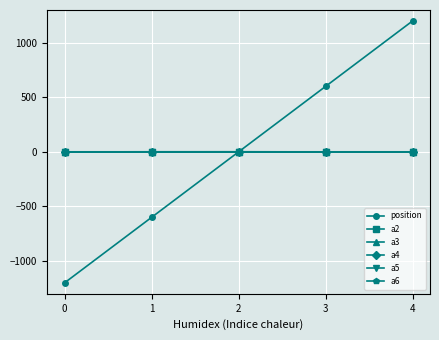

What is the smallest value displayed?

-1200.0